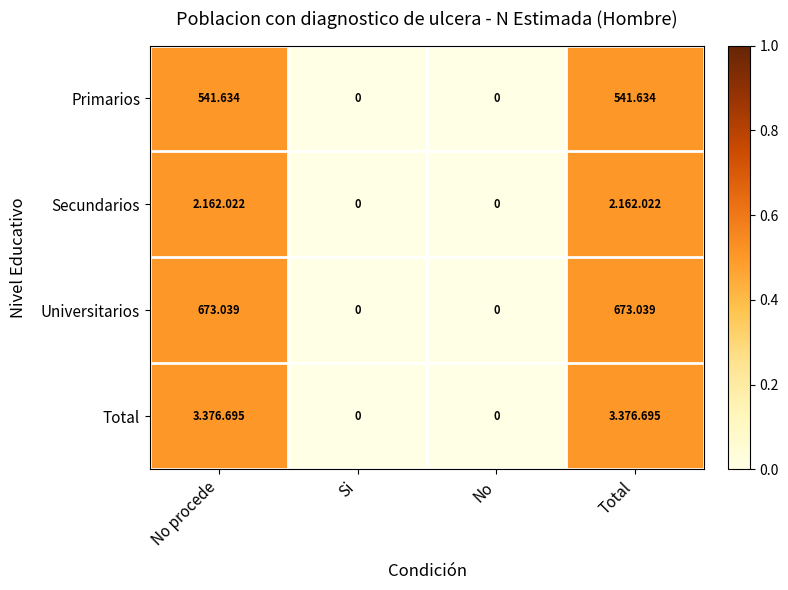

At which label does Universitarios first exceed 673?

No procede